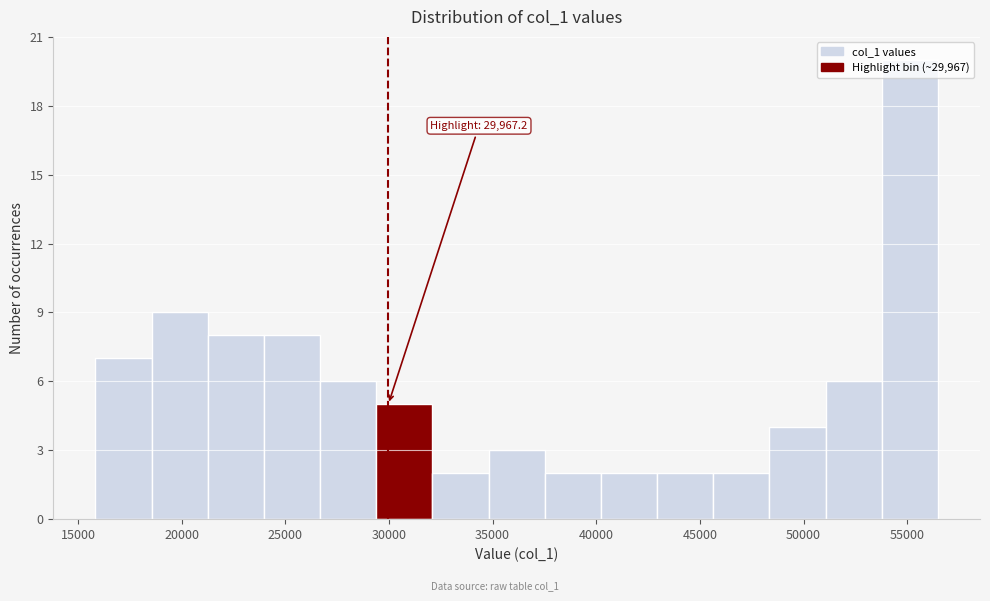

Over which range of the x-axis is the bar tallest?

54000 to 56500